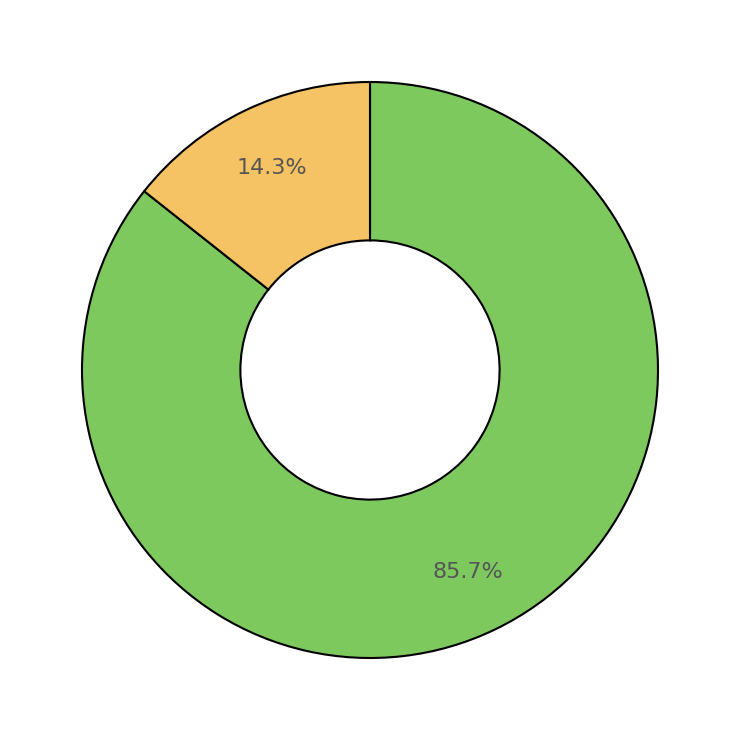

Does any single category account for the majority?

Yes